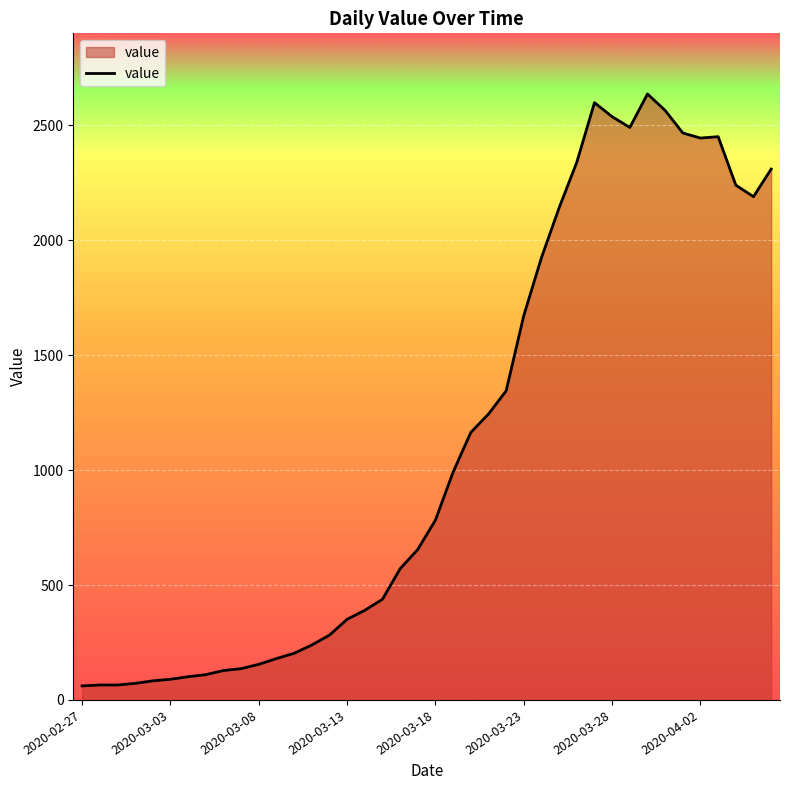

Does the chart have visible grid lines?

Yes